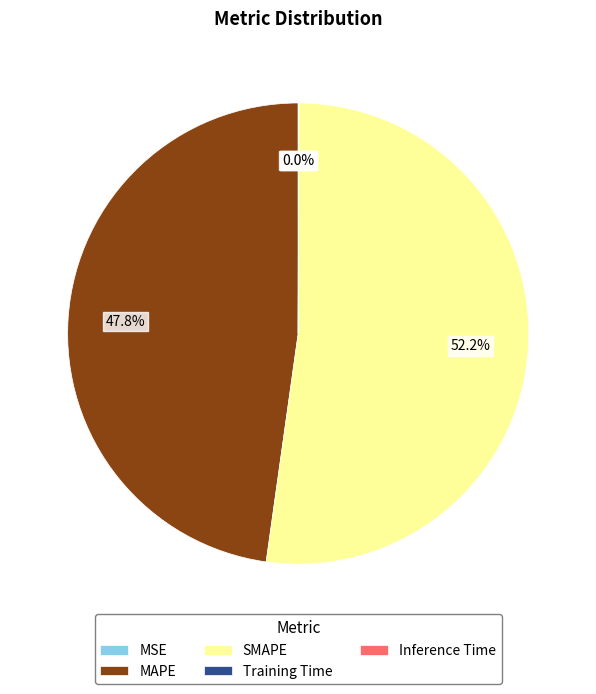

Between MAPE and SMAPE, which is larger?

SMAPE